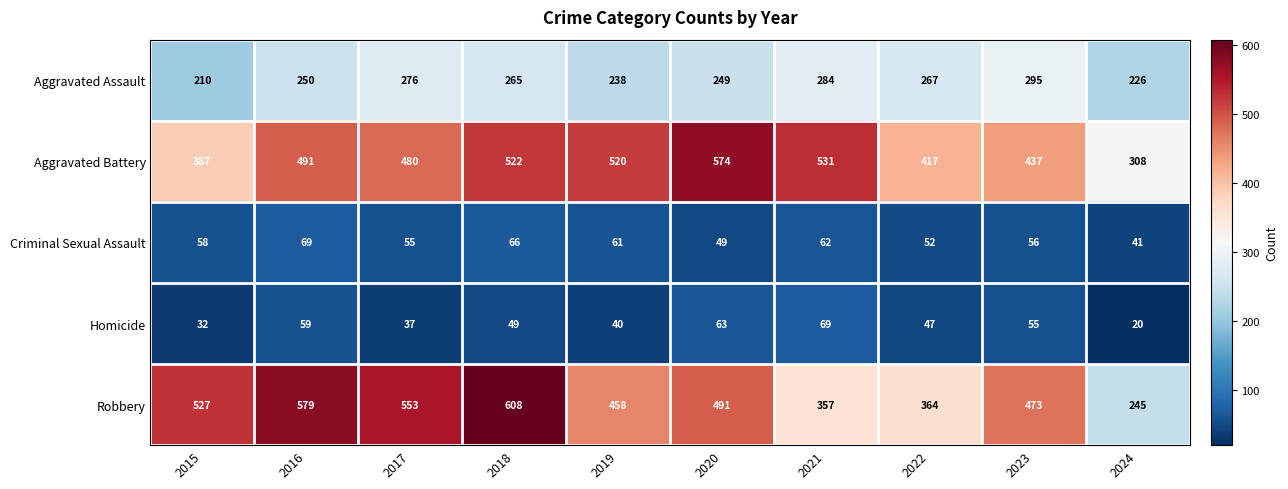

What is the smallest value displayed?

20